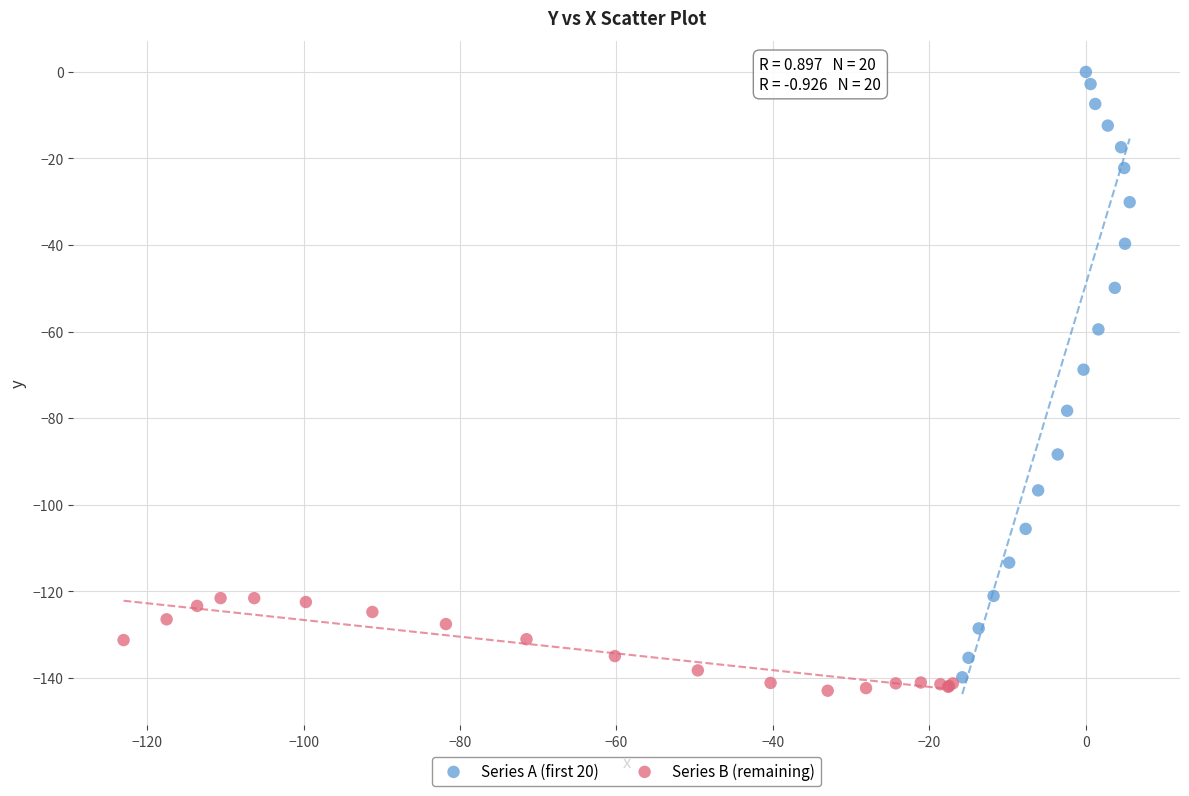

Which series contains the lowest Y value?

Series B (remaining)